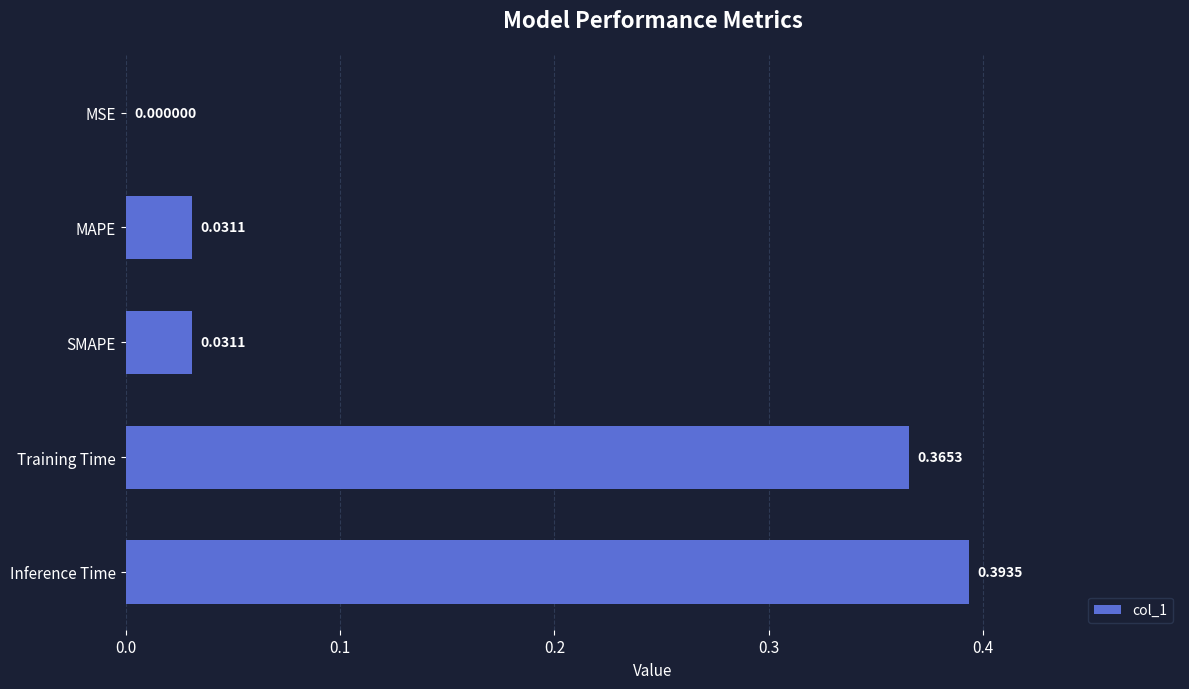

Between SMAPE and Training Time, which is larger?

Training Time